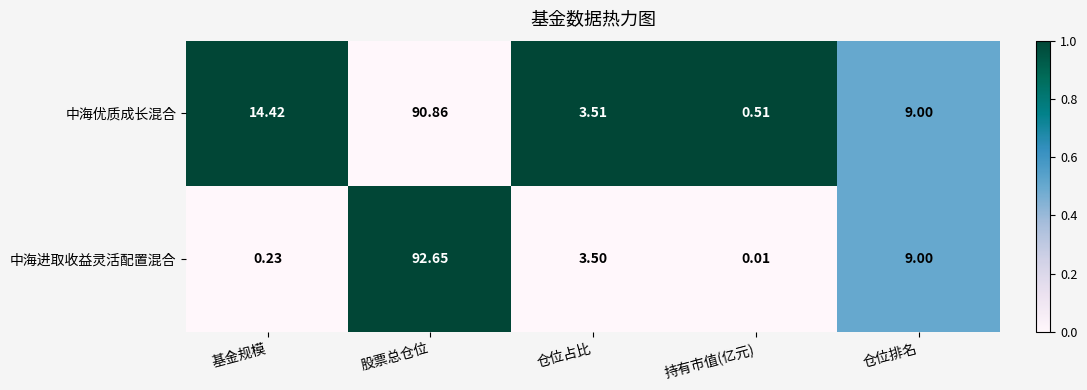

Where is 中海优质成长混合 nearest to the value 45?

基金规模